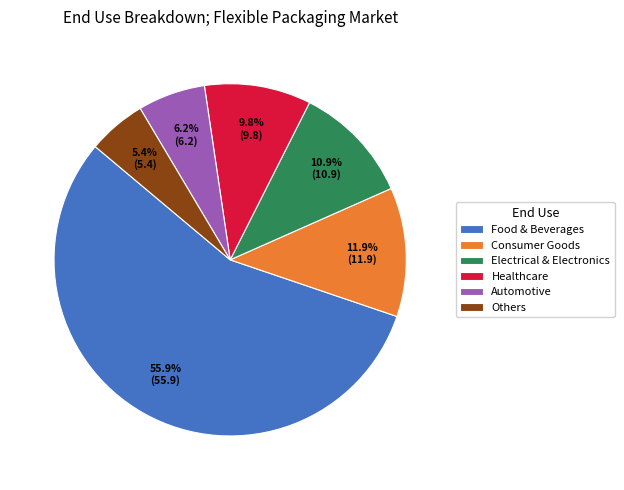

Does Food & Beverages account for over 50% of the chart?

Yes